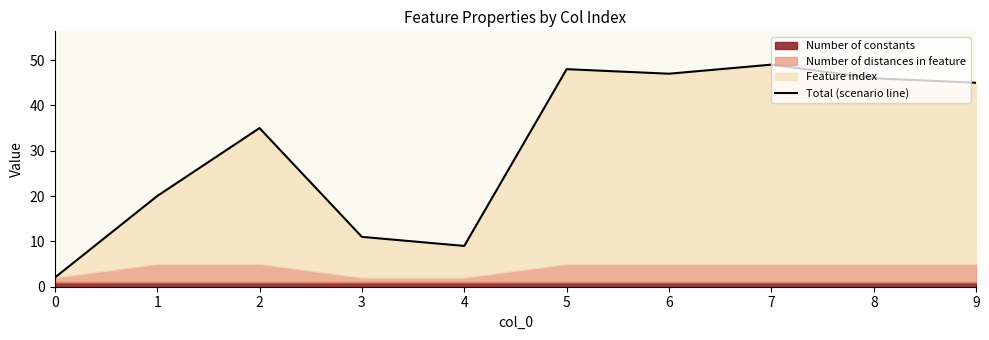

Rank the categories by value from highest to lowest.

7, 5, 6, 8, 9, 2, 1, 3, 4, 0